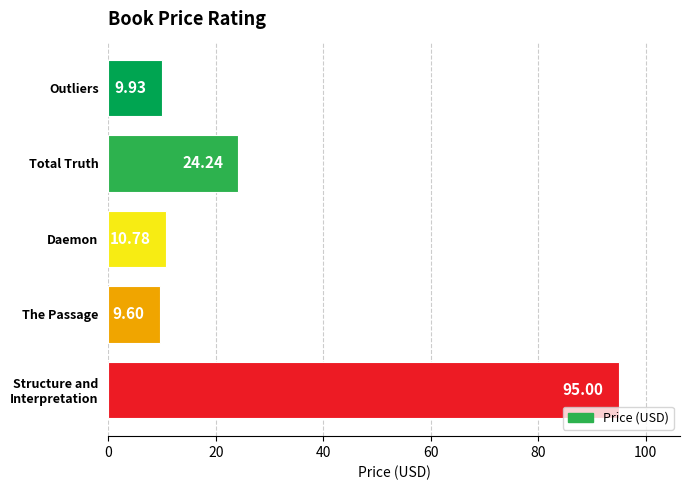

What is the change in value from Outliers to Total Truth?

+14.3